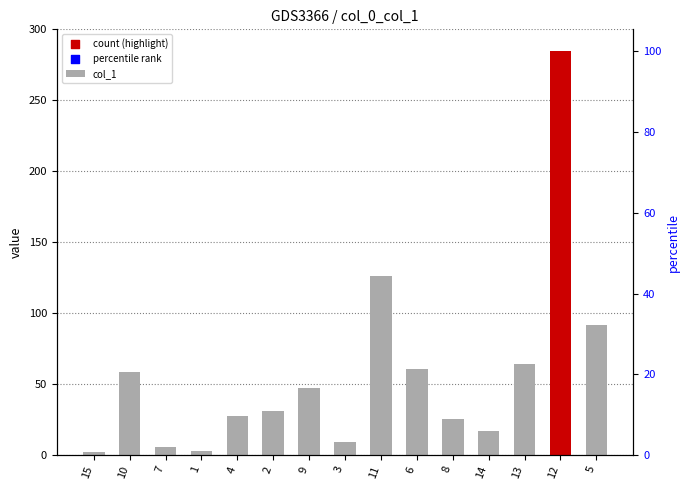

Between 6 and 2, which is larger?

6